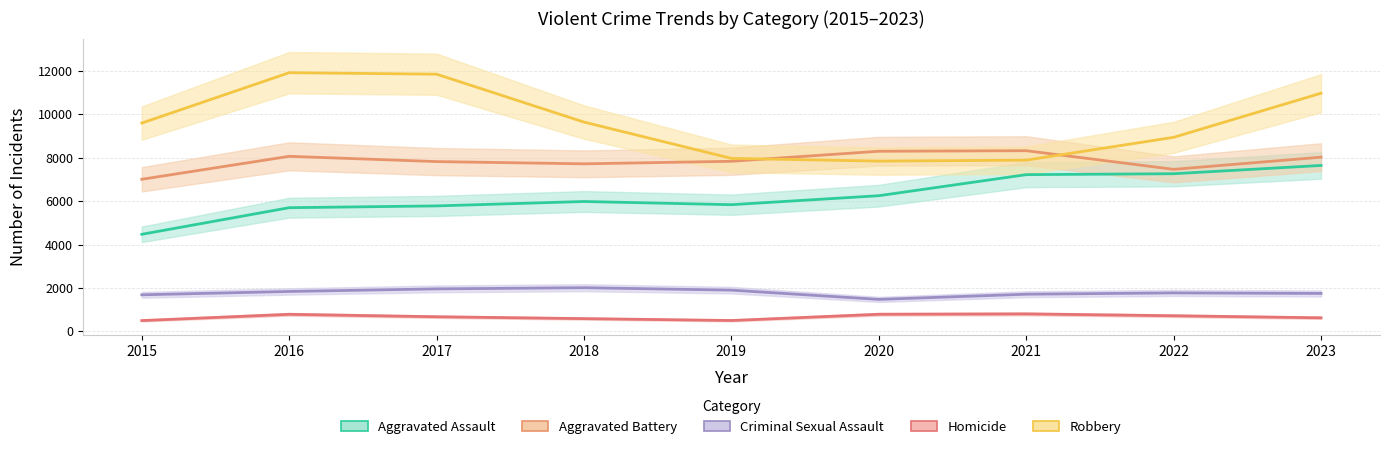

How many data points does each series have?

9